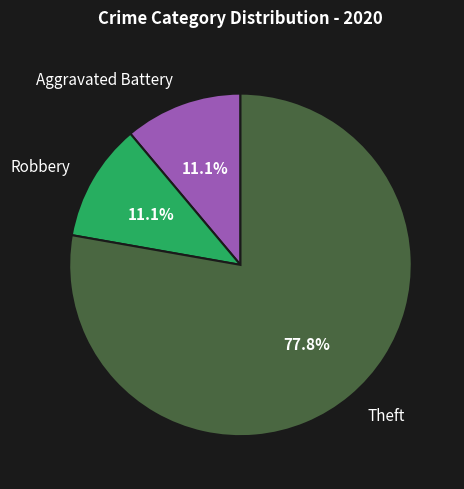

To the nearest percent, what portion does Aggravated Battery represent?

11%